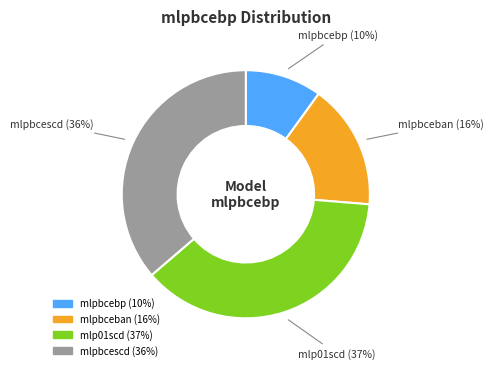

True or false: mlp01scd accounts for 25% of the total.

False